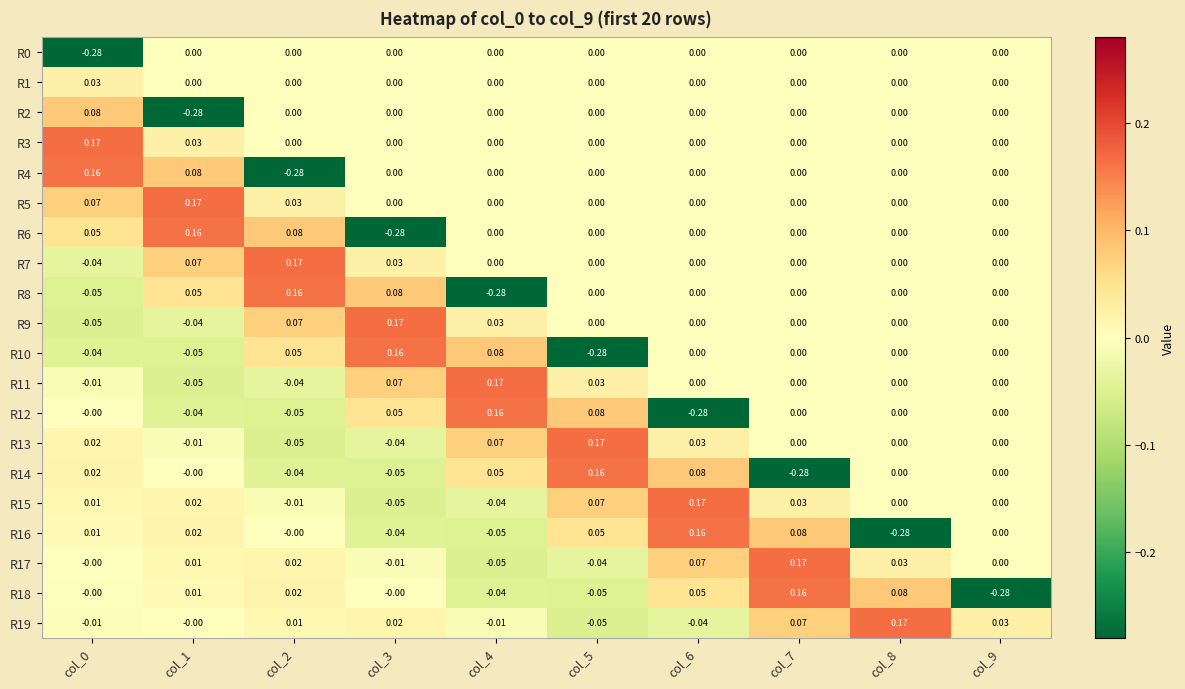

Reading left to right, list all the values displayed in this chart.

R0: col_0=-0.3	col_1=0.0	col_2=0.0	col_3=0.0	col_4=0.0	col_5=0.0	col_6=0.0	col_7=0.0	col_8=0.0	col_9=0.0
R1: col_0=0.0	col_1=0.0	col_2=0.0	col_3=0.0	col_4=0.0	col_5=0.0	col_6=0.0	col_7=0.0	col_8=0.0	col_9=0.0
R2: col_0=0.1	col_1=-0.3	col_2=0.0	col_3=0.0	col_4=0.0	col_5=0.0	col_6=0.0	col_7=0.0	col_8=0.0	col_9=0.0
R3: col_0=0.2	col_1=0.0	col_2=0.0	col_3=0.0	col_4=0.0	col_5=0.0	col_6=0.0	col_7=0.0	col_8=0.0	col_9=0.0
R4: col_0=0.2	col_1=0.1	col_2=-0.3	col_3=0.0	col_4=0.0	col_5=0.0	col_6=0.0	col_7=0.0	col_8=0.0	col_9=0.0
R5: col_0=0.1	col_1=0.2	col_2=0.0	col_3=0.0	col_4=0.0	col_5=0.0	col_6=0.0	col_7=0.0	col_8=0.0	col_9=0.0
R6: col_0=0.1	col_1=0.2	col_2=0.1	col_3=-0.3	col_4=0.0	col_5=0.0	col_6=0.0	col_7=0.0	col_8=0.0	col_9=0.0
R7: col_0=-0.0	col_1=0.1	col_2=0.2	col_3=0.0	col_4=0.0	col_5=0.0	col_6=0.0	col_7=0.0	col_8=0.0	col_9=0.0
R8: col_0=-0.1	col_1=0.1	col_2=0.2	col_3=0.1	col_4=-0.3	col_5=0.0	col_6=0.0	col_7=0.0	col_8=0.0	col_9=0.0
R9: col_0=-0.1	col_1=-0.0	col_2=0.1	col_3=0.2	col_4=0.0	col_5=0.0	col_6=0.0	col_7=0.0	col_8=0.0	col_9=0.0
R10: col_0=-0.0	col_1=-0.1	col_2=0.1	col_3=0.2	col_4=0.1	col_5=-0.3	col_6=0.0	col_7=0.0	col_8=0.0	col_9=0.0
R11: col_0=-0.0	col_1=-0.1	col_2=-0.0	col_3=0.1	col_4=0.2	col_5=0.0	col_6=0.0	col_7=0.0	col_8=0.0	col_9=0.0
R12: col_0=-0.0	col_1=-0.0	col_2=-0.1	col_3=0.1	col_4=0.2	col_5=0.1	col_6=-0.3	col_7=0.0	col_8=0.0	col_9=0.0
R13: col_0=0.0	col_1=-0.0	col_2=-0.1	col_3=-0.0	col_4=0.1	col_5=0.2	col_6=0.0	col_7=0.0	col_8=0.0	col_9=0.0
R14: col_0=0.0	col_1=-0.0	col_2=-0.0	col_3=-0.1	col_4=0.1	col_5=0.2	col_6=0.1	col_7=-0.3	col_8=0.0	col_9=0.0
R15: col_0=0.0	col_1=0.0	col_2=-0.0	col_3=-0.1	col_4=-0.0	col_5=0.1	col_6=0.2	col_7=0.0	col_8=0.0	col_9=0.0
R16: col_0=0.0	col_1=0.0	col_2=-0.0	col_3=-0.0	col_4=-0.1	col_5=0.1	col_6=0.2	col_7=0.1	col_8=-0.3	col_9=0.0
R17: col_0=-0.0	col_1=0.0	col_2=0.0	col_3=-0.0	col_4=-0.1	col_5=-0.0	col_6=0.1	col_7=0.2	col_8=0.0	col_9=0.0
R18: col_0=-0.0	col_1=0.0	col_2=0.0	col_3=-0.0	col_4=-0.0	col_5=-0.1	col_6=0.1	col_7=0.2	col_8=0.1	col_9=-0.3
R19: col_0=-0.0	col_1=-0.0	col_2=0.0	col_3=0.0	col_4=-0.0	col_5=-0.1	col_6=-0.0	col_7=0.1	col_8=0.2	col_9=0.0